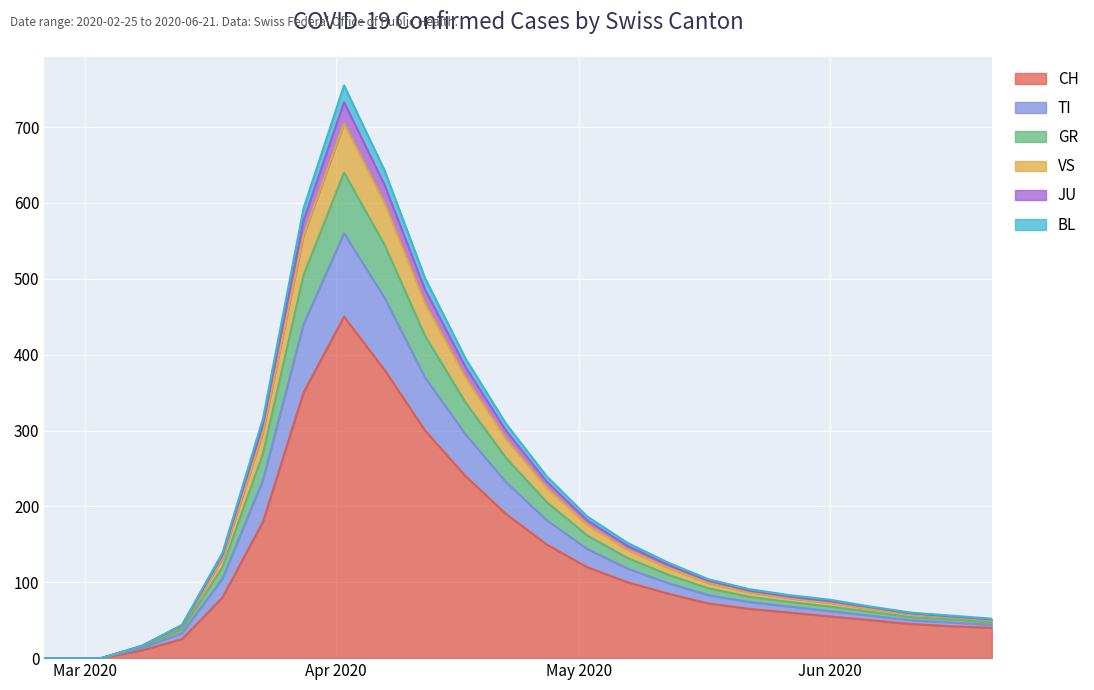

At which label does JU reach its minimum?

2020-02-25